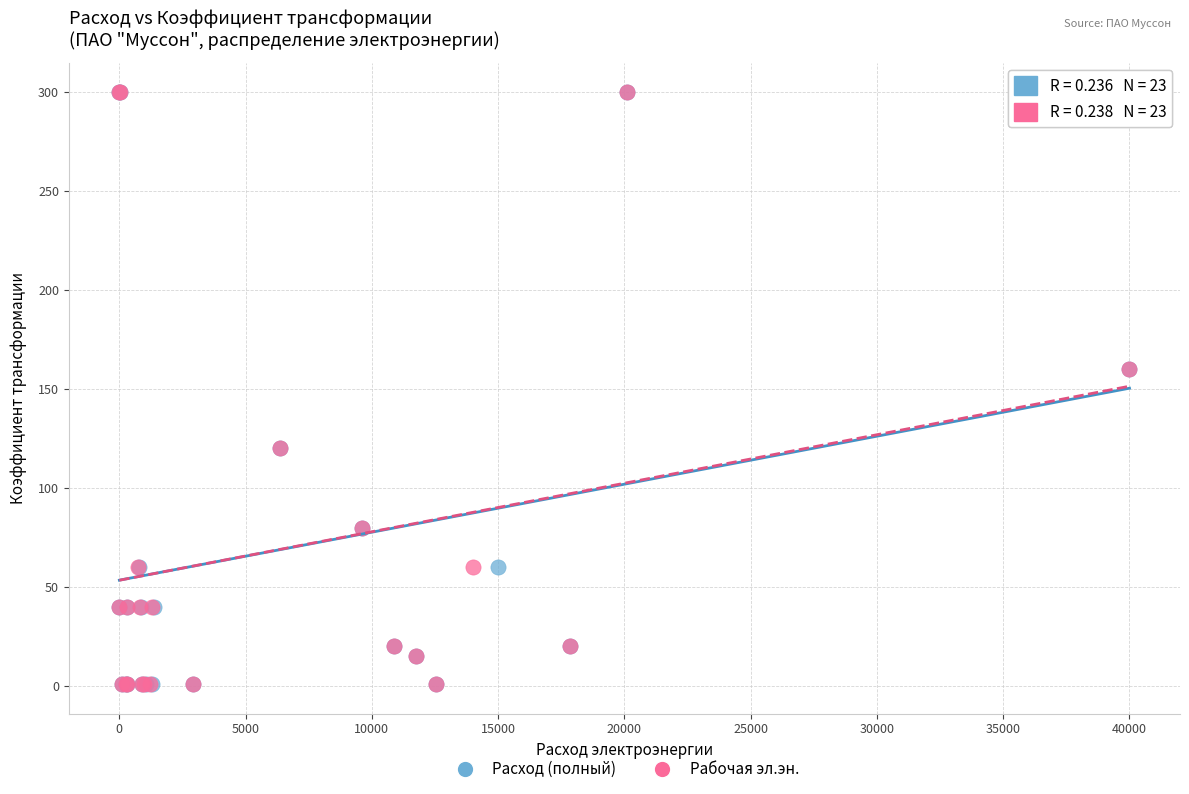

What are all the series names shown in the legend?

Расход (полный), Рабочая эл.эн.